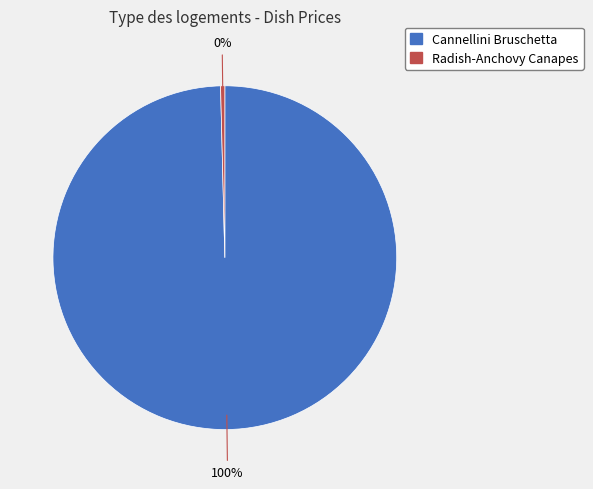

Is there a majority slice in this chart?

Yes